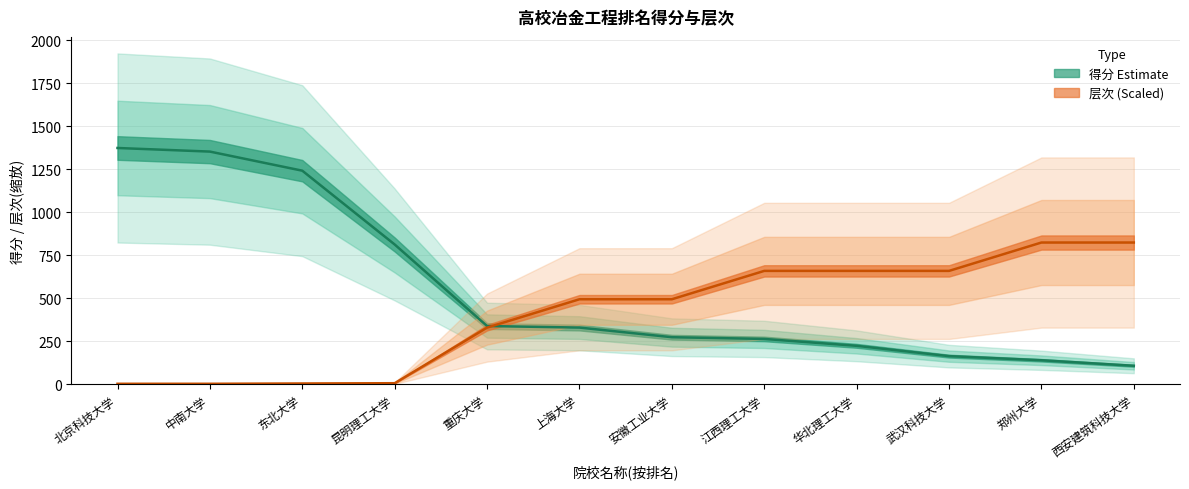

What is the total value across all series at 华北理工大学?

883.5